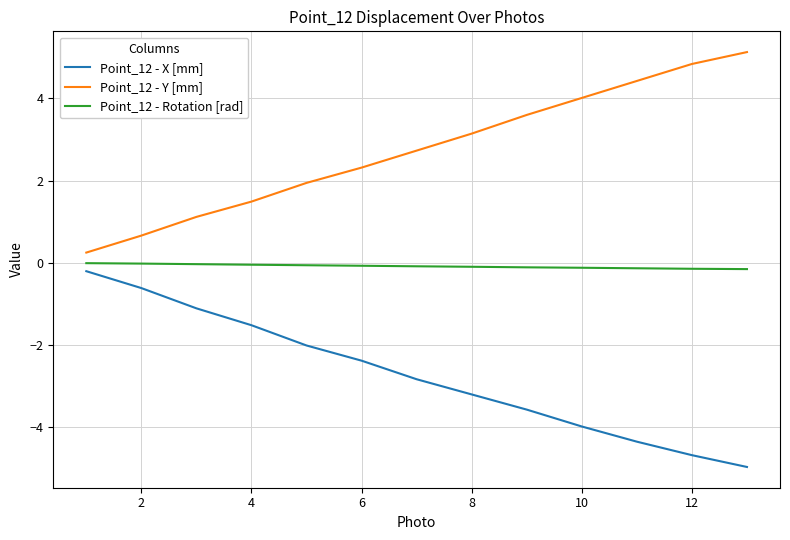

What is the maximum value shown in the chart?

5.1